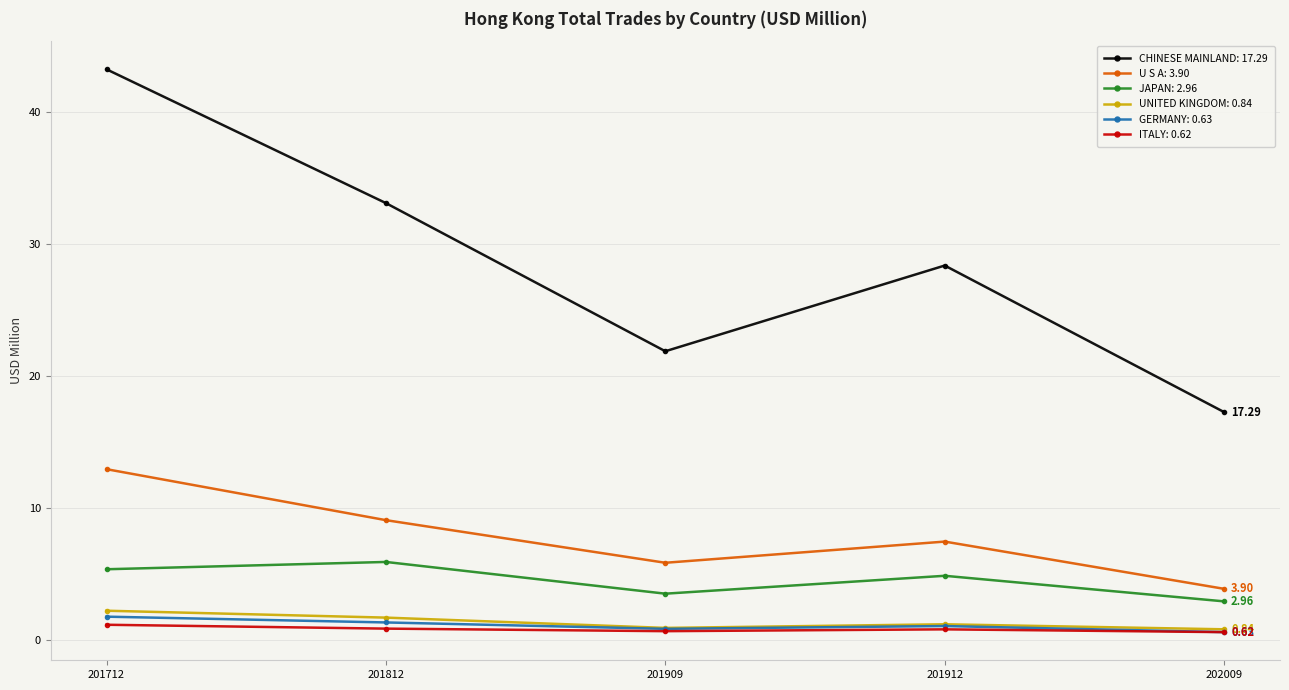

What is the total value across all series at 201712?

66.8